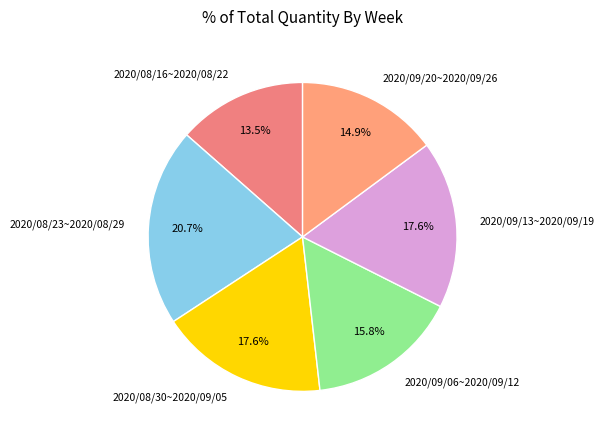

To the nearest percent, what is the combined percentage of 2020/09/20~2020/09/26 and 2020/08/23~2020/08/29?

36%